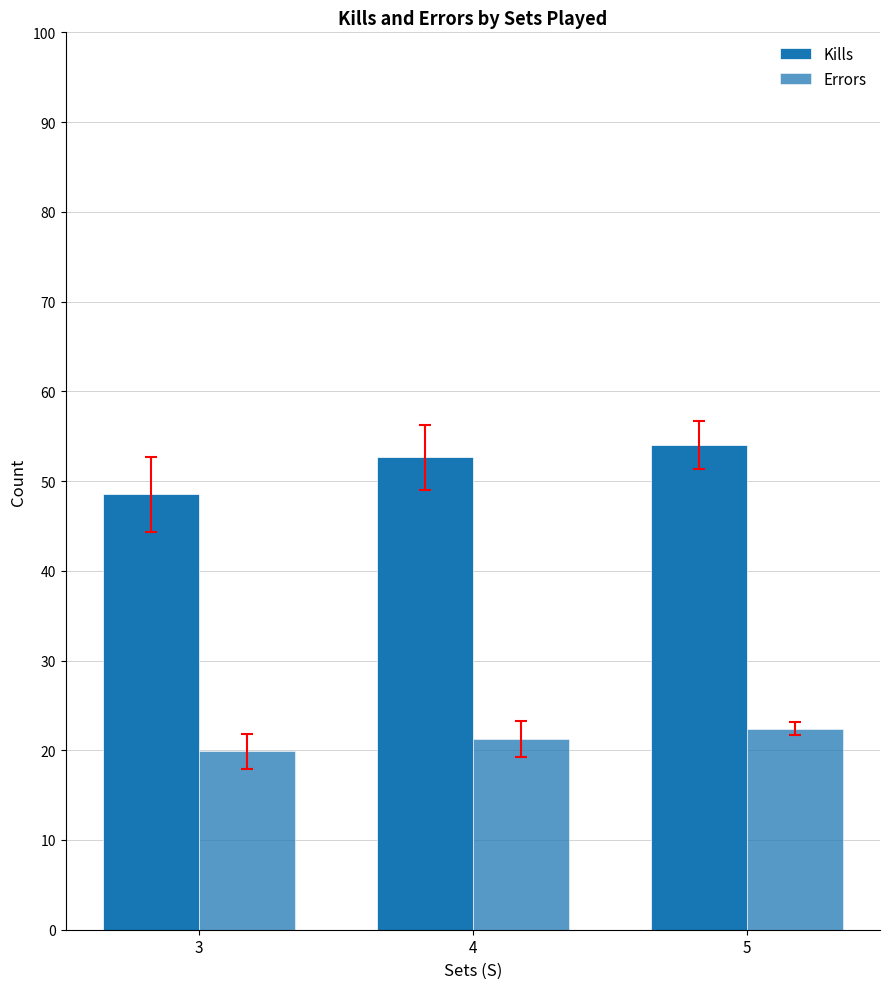

What is the total value across all series at 3?

68.4